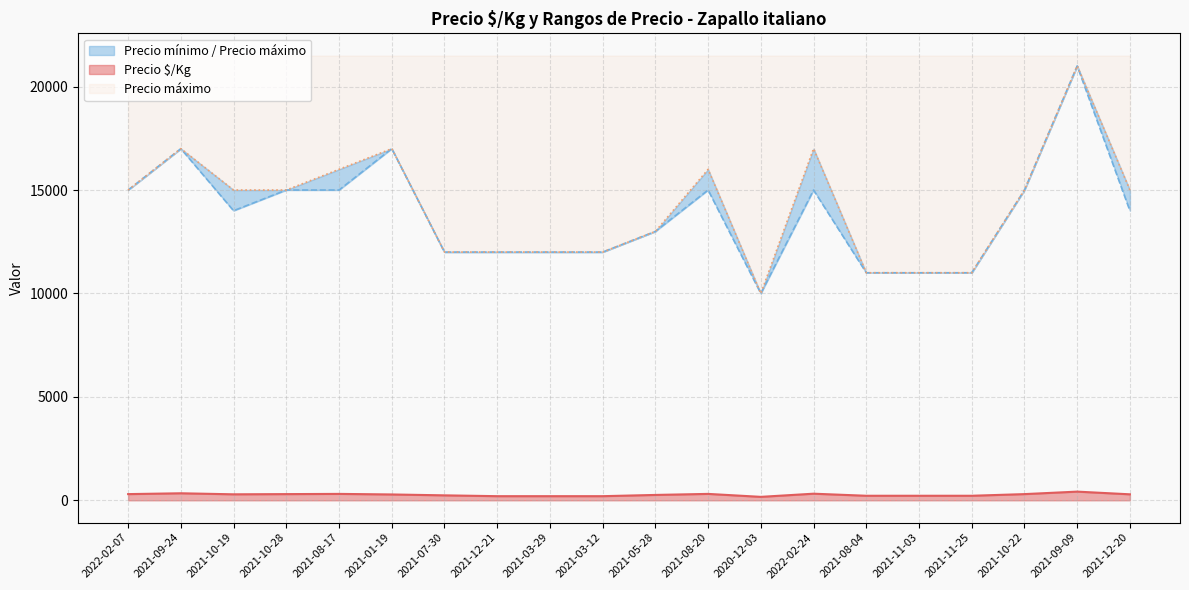

True or false: Precio $/Kg and Precio máximo cross at least once.

False